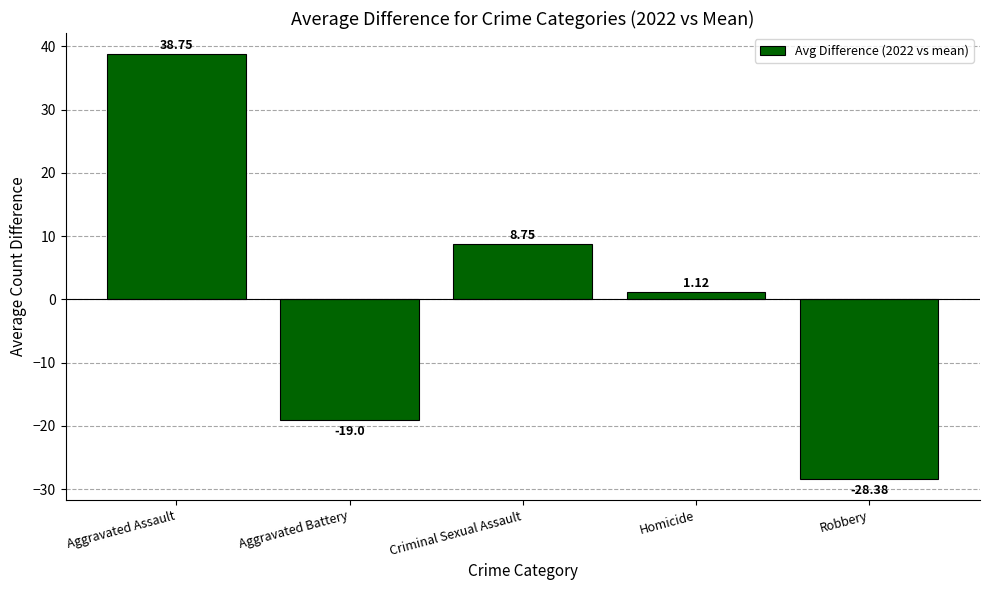

At which category does the chart reach its peak across all series?

Aggravated Assault